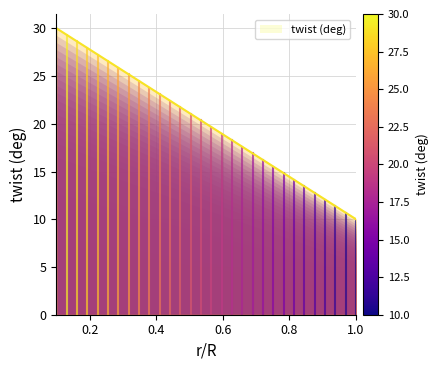

What is the smallest value displayed?

10.0